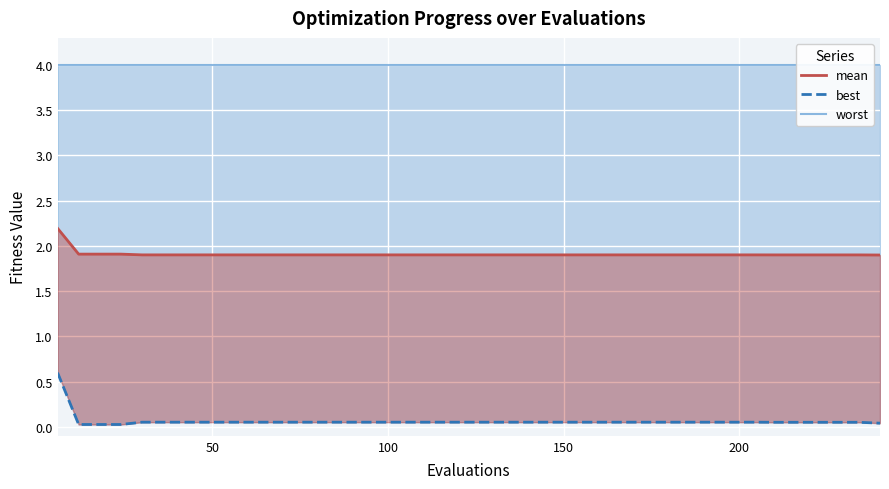

How many mean values are between 1 and 2?

39